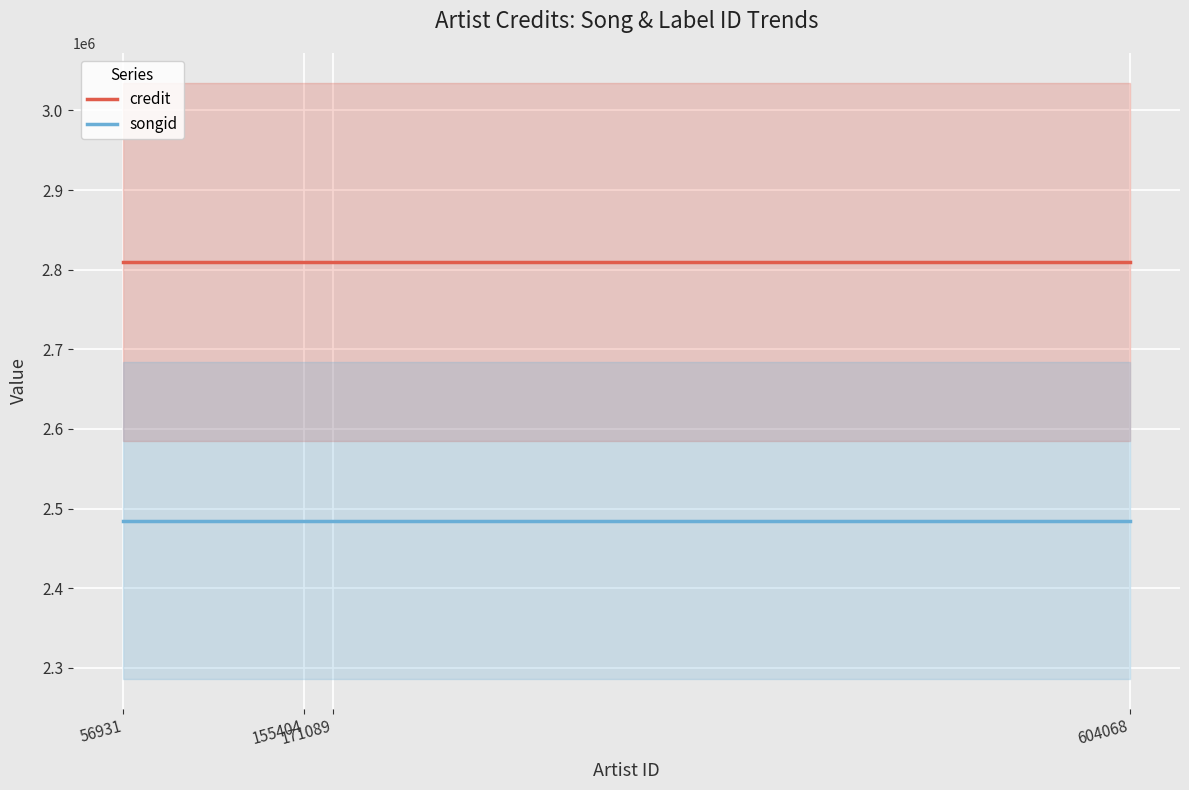

List the series in order of their overall mean, lowest first.

songid, credit